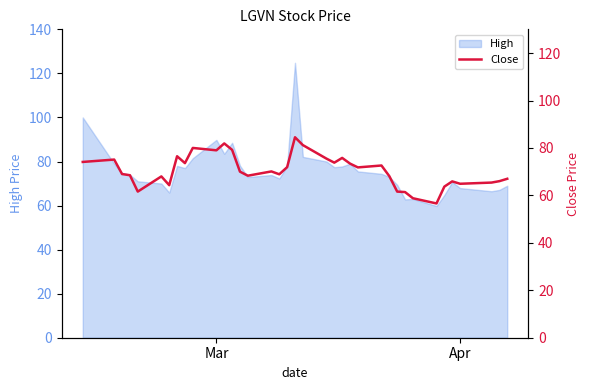

What is the sum of all values?

2608.0